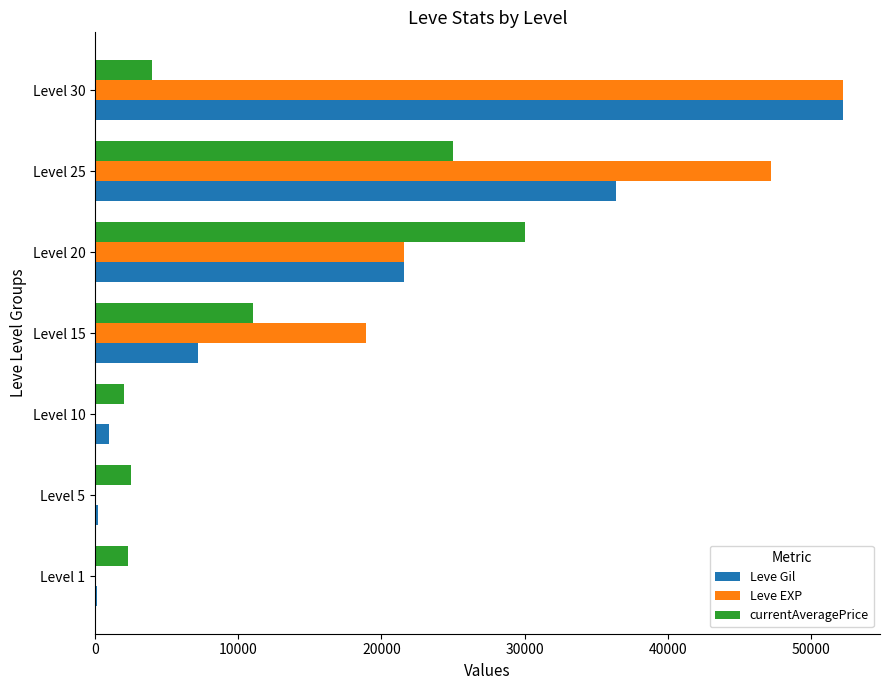

What is the maximum value for Leve EXP?

52220